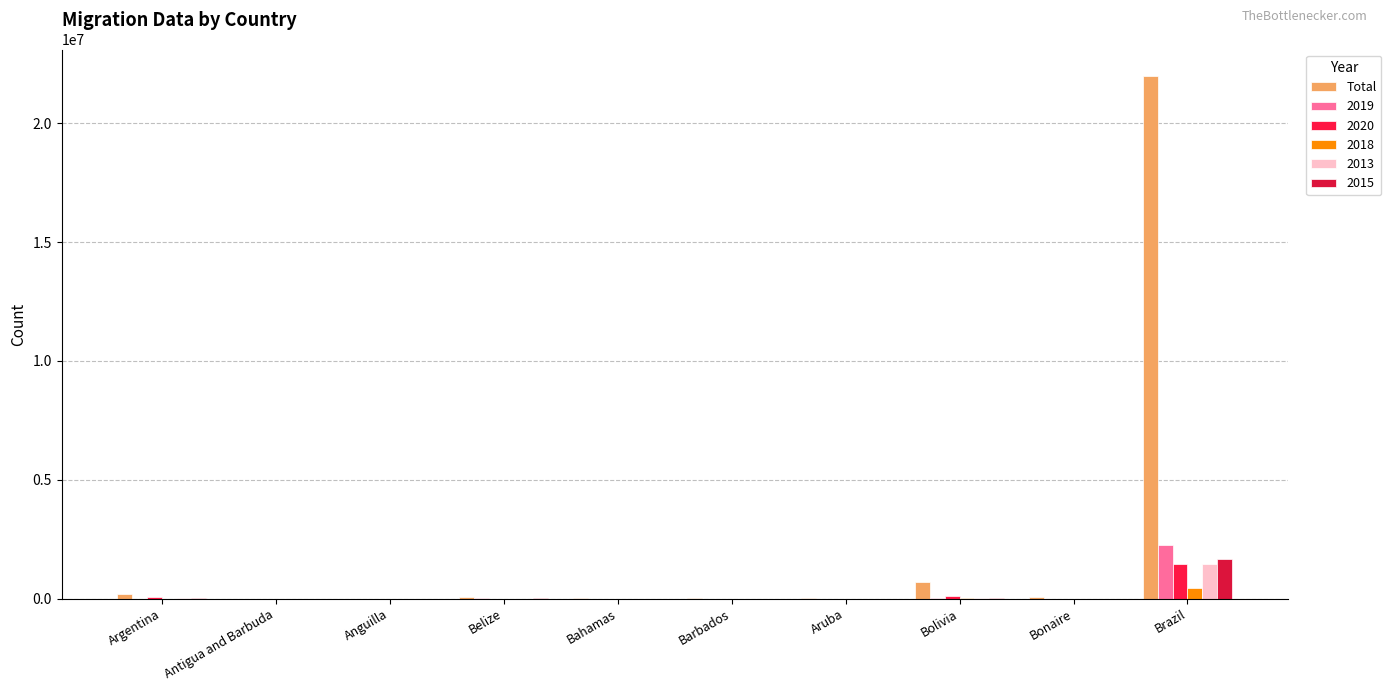

Which has a higher value, Bahamas or Belize?

Belize